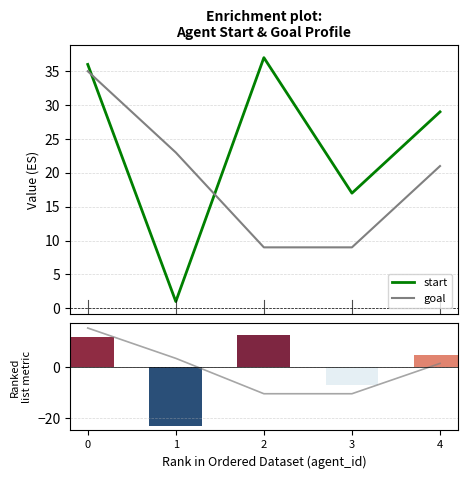

Is it true that start equals 1.0 at 1?

True